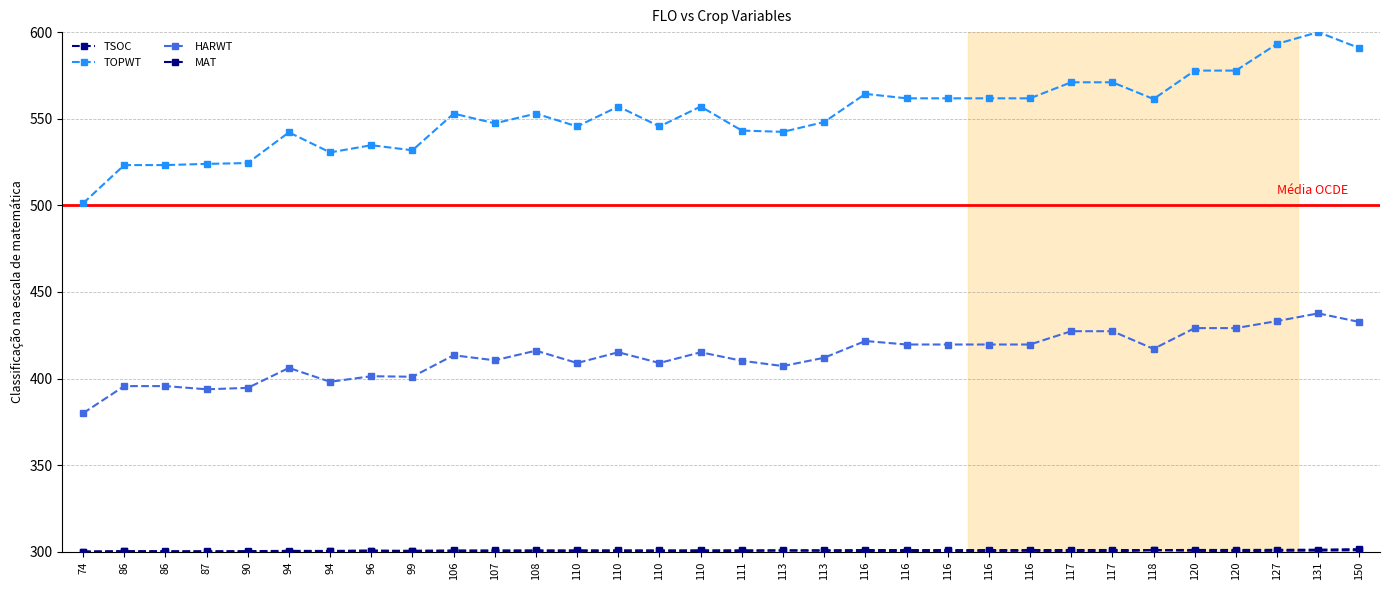

At which category does TOPWT reach its first local valley?

94